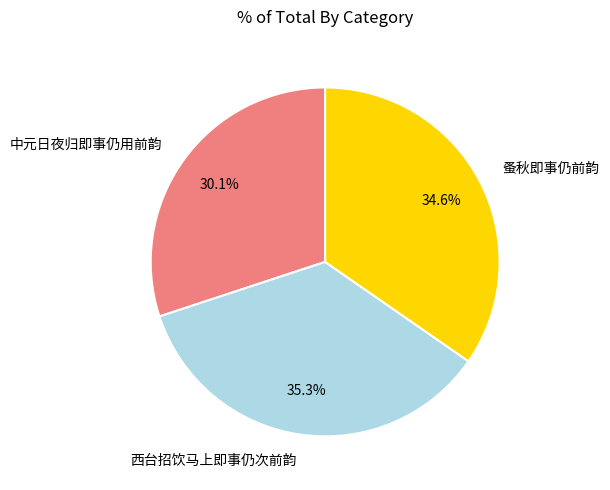

What percentage is the 中元日夜归即事仍用前韵 slice, to the nearest percent?

30%